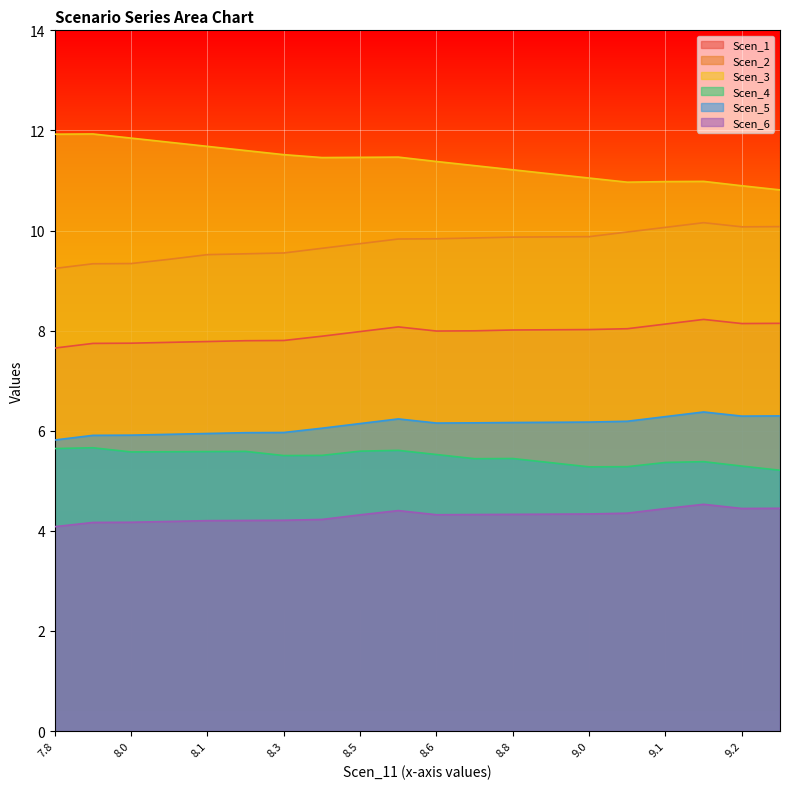

Is it true that Scen_6 equals 2.9 at 8.8?

False